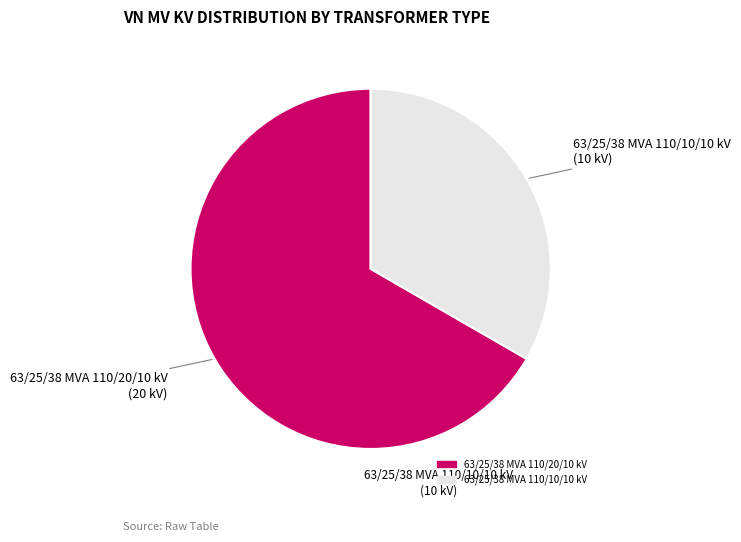

True or false: 63/25/38 MVA 110/20/10 kV accounts for 60% of the total.

False